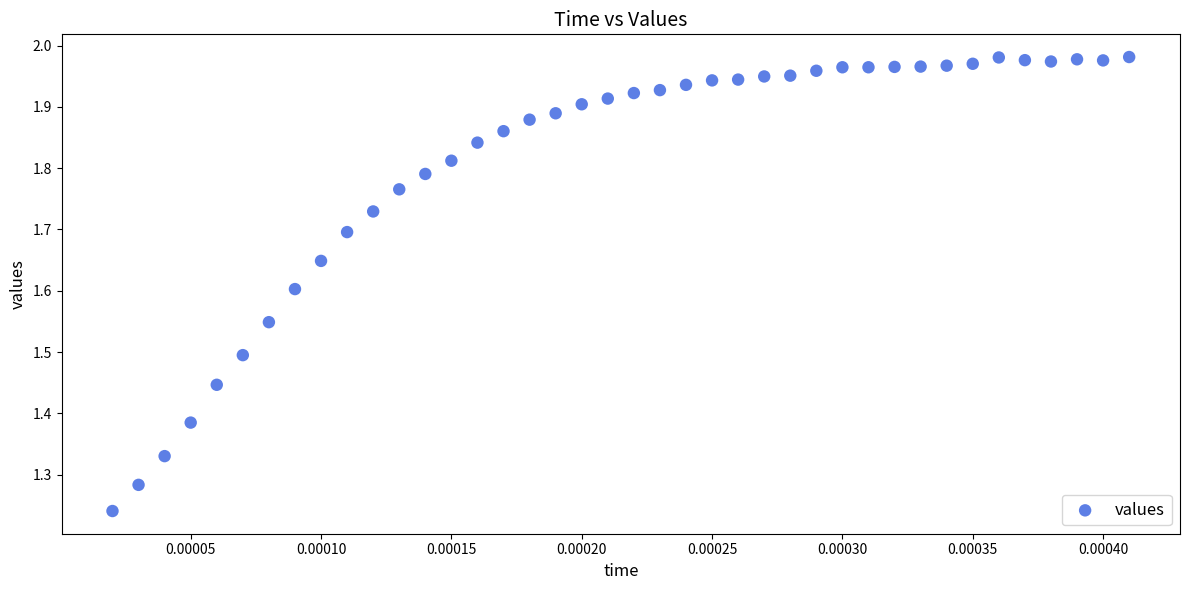

What is the range of Y values (max minus min)?

0.7